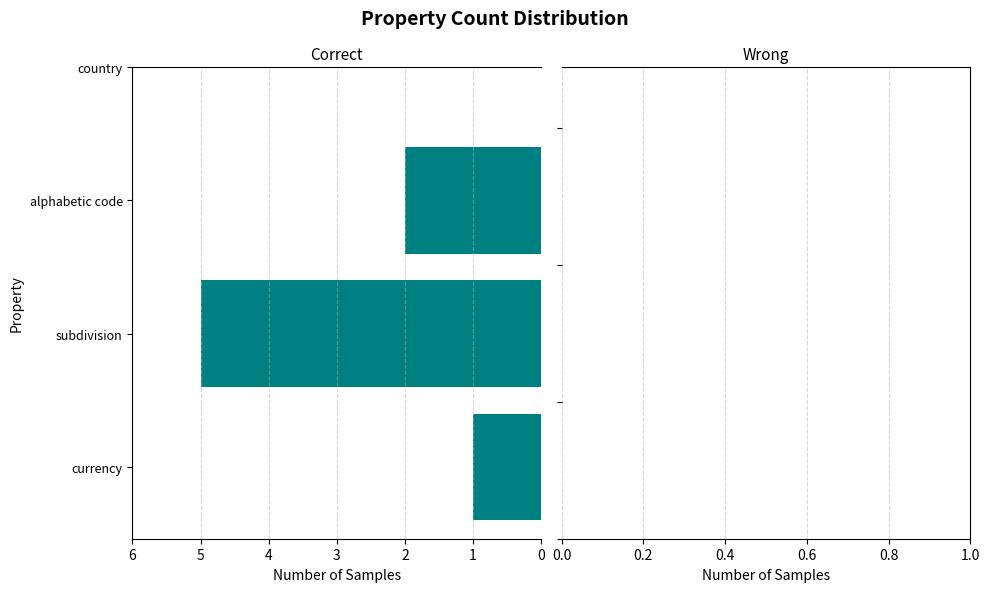

The value at subdivision is 7. True or false?

False